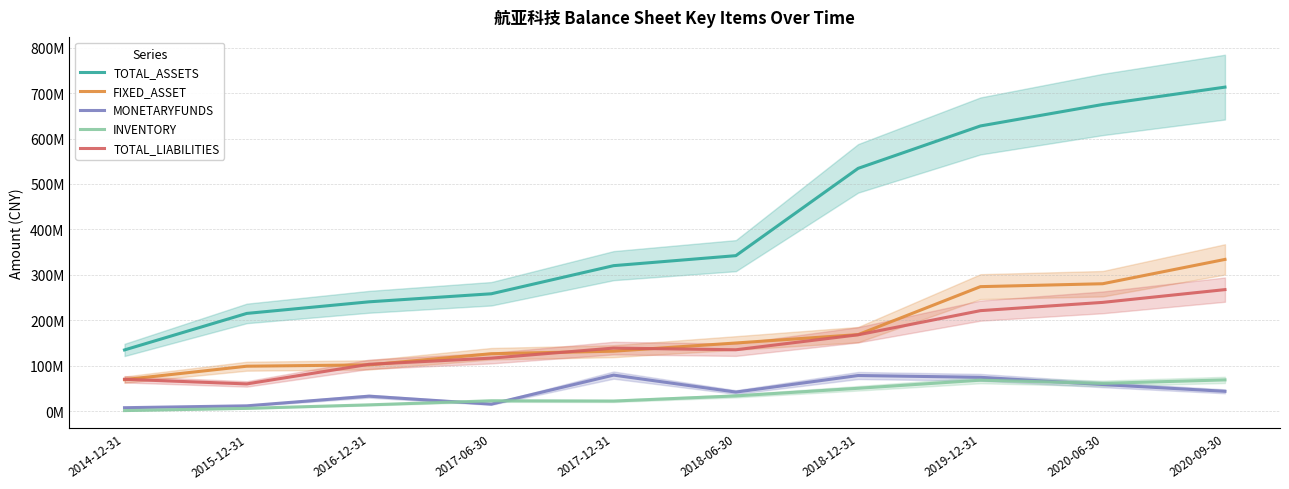

How many lines are shown in the chart?

5